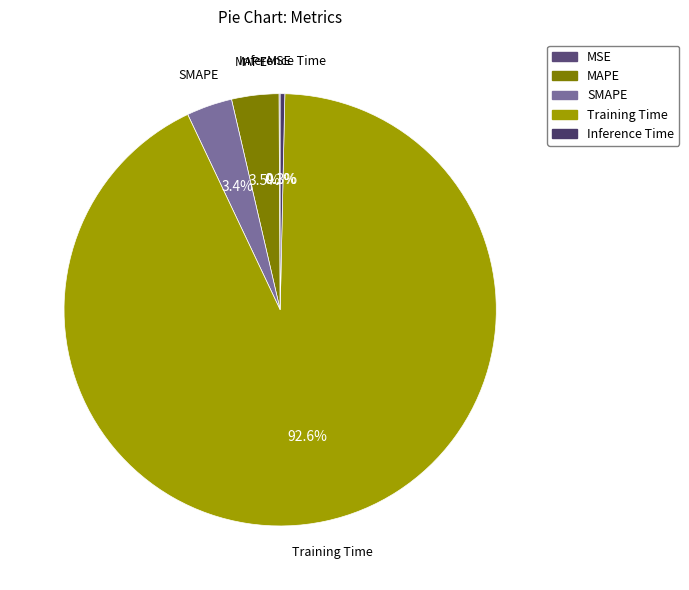

Does any single category account for the majority?

Yes